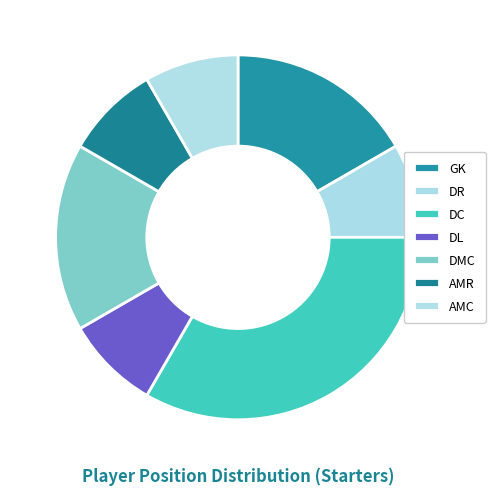

Does any single category account for the majority?

No